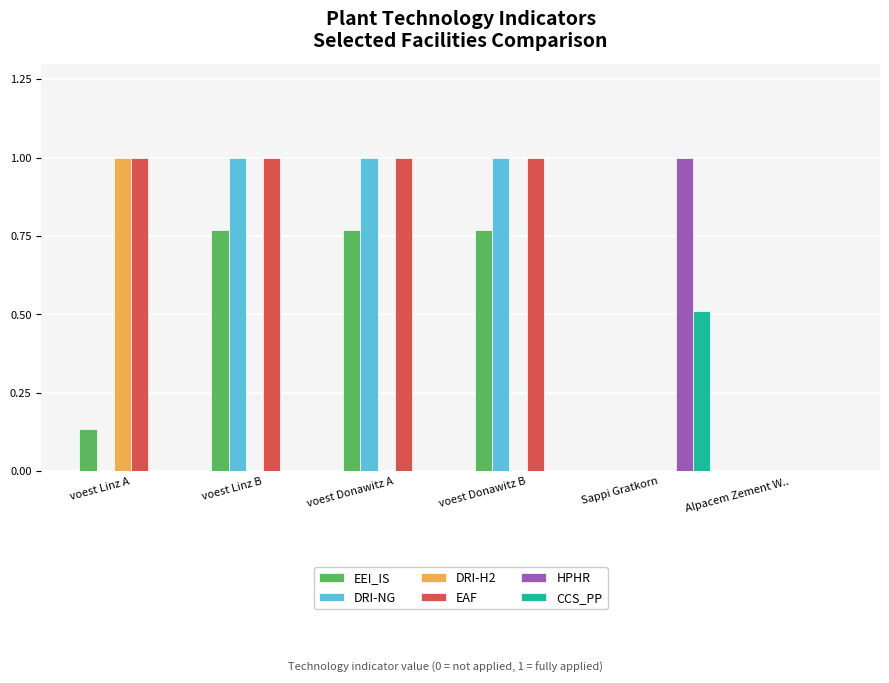

What is the sum of the EAF values at voest Donawitz A and Sappi Gratkorn?

1.0